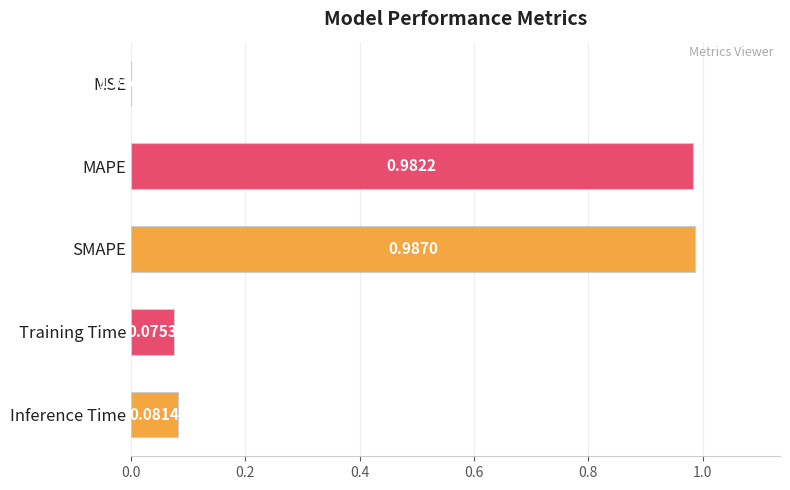

Which has a higher value, Inference Time or MAPE?

MAPE